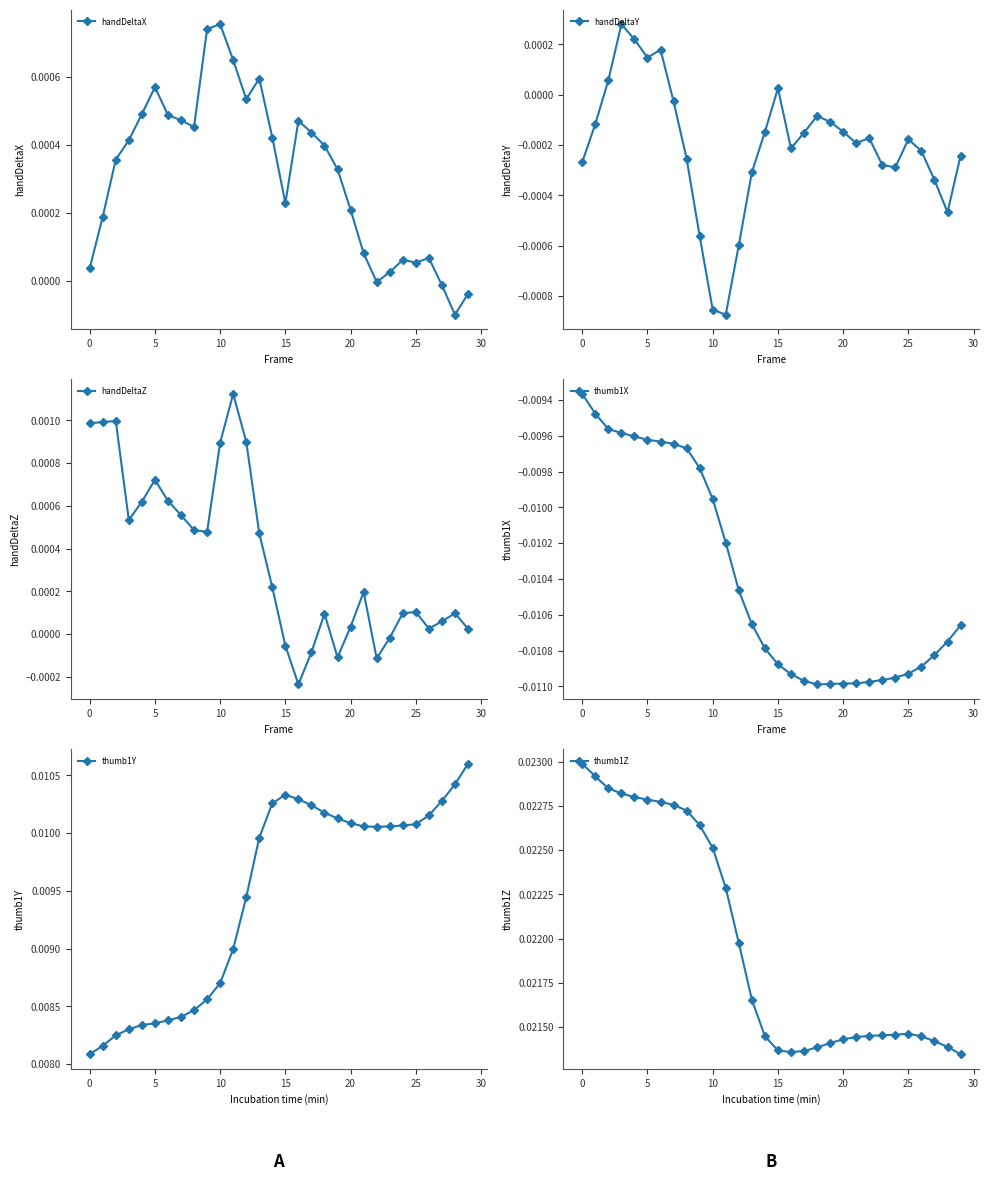

How many times do handDeltaZ and handDeltaY cross each other?

4